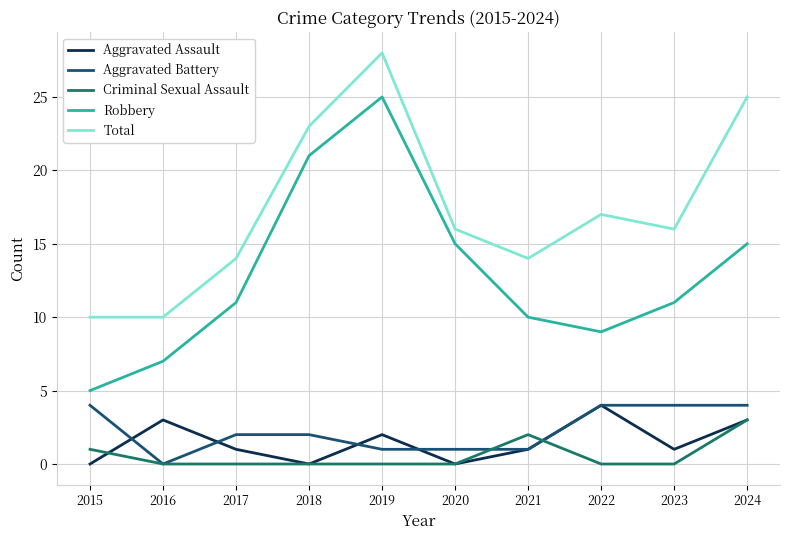

At how many categories does at least one series exceed 7?

10